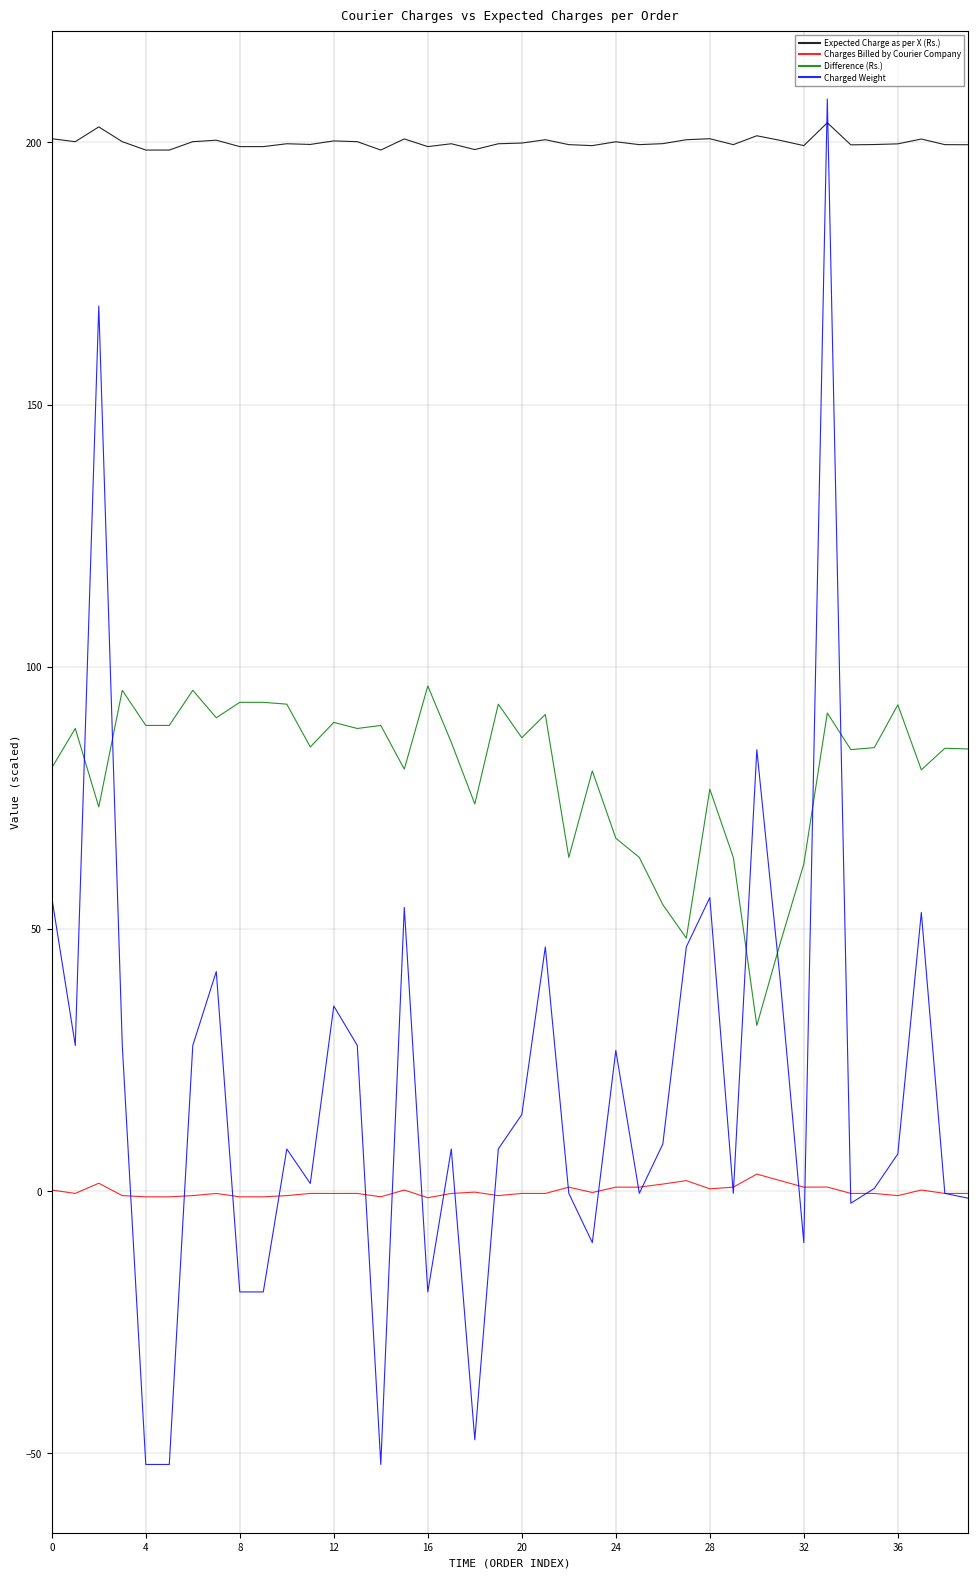

What is the greatest value displayed?

208.3